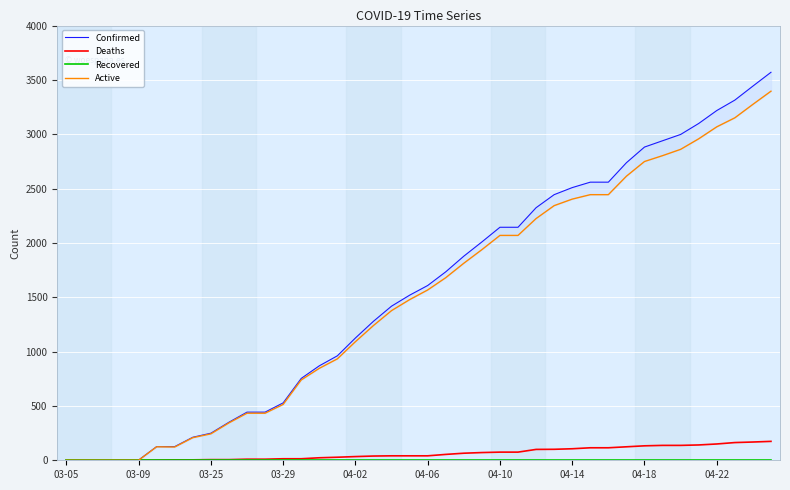

What are all the series names shown in the legend?

Confirmed, Deaths, Recovered, Active